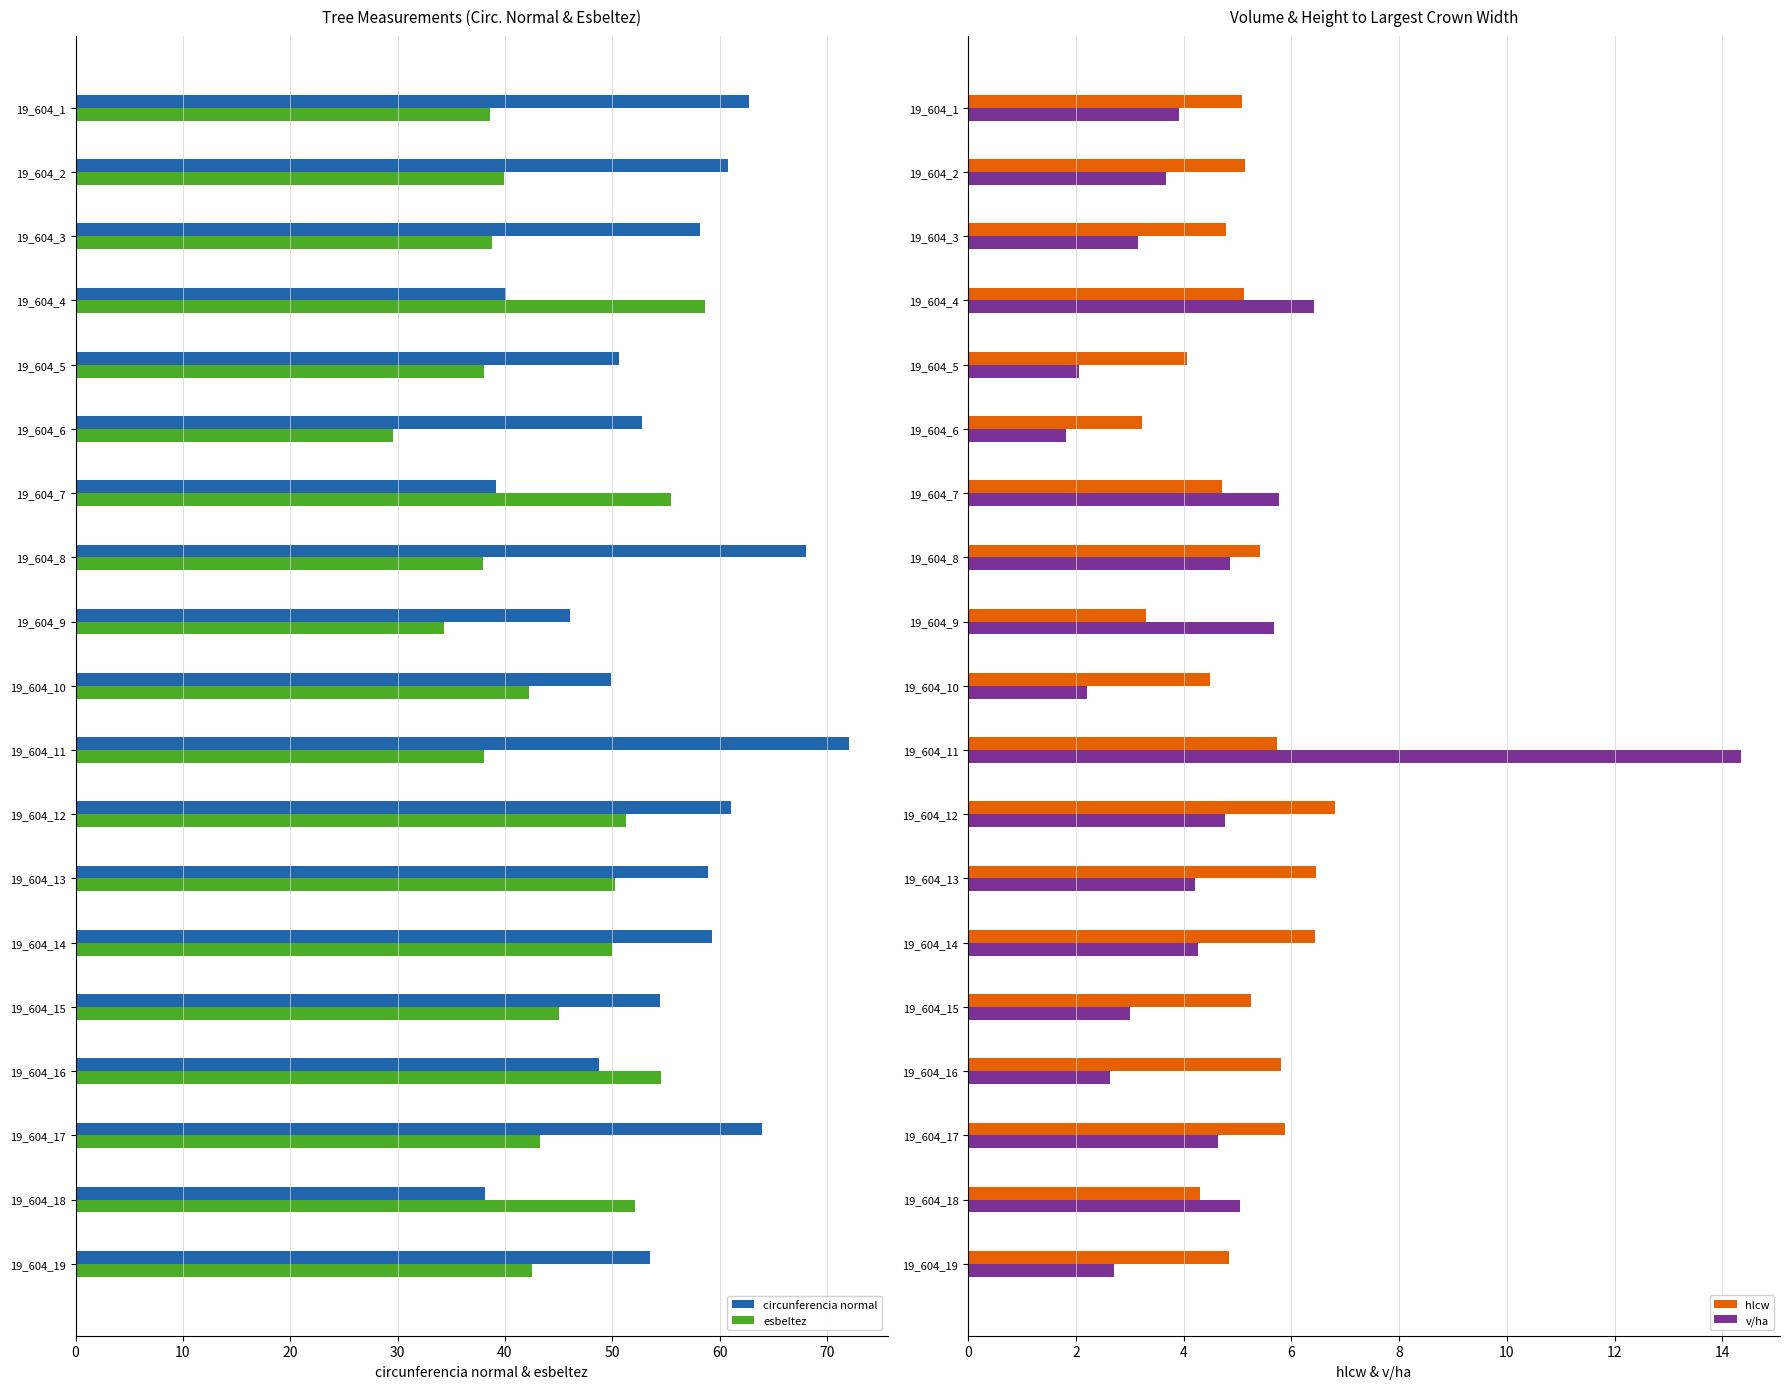

What is the average value of the esbeltez series?

44.2